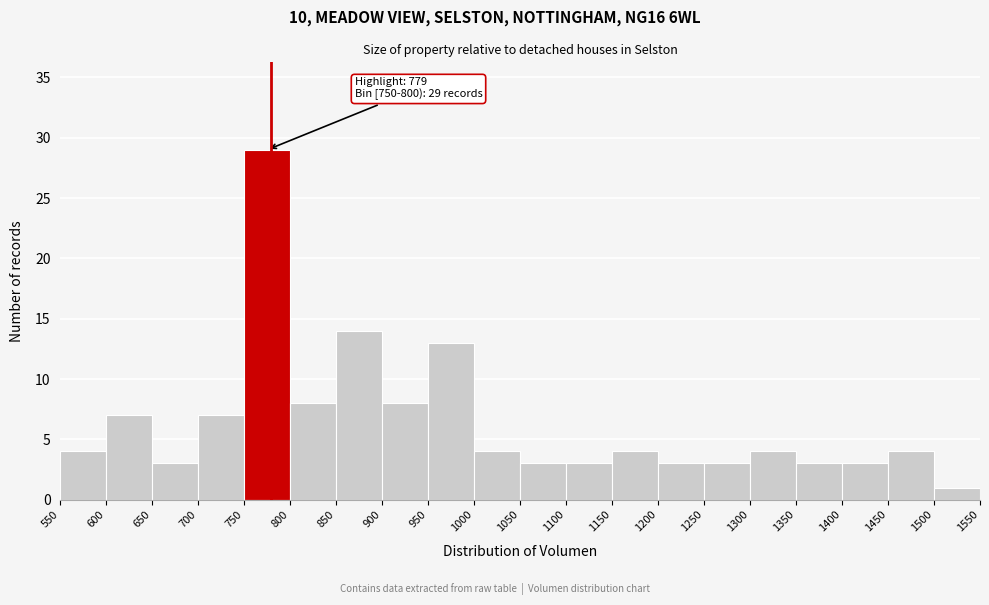

Which range on the x-axis has the tallest bar?

750 to 800